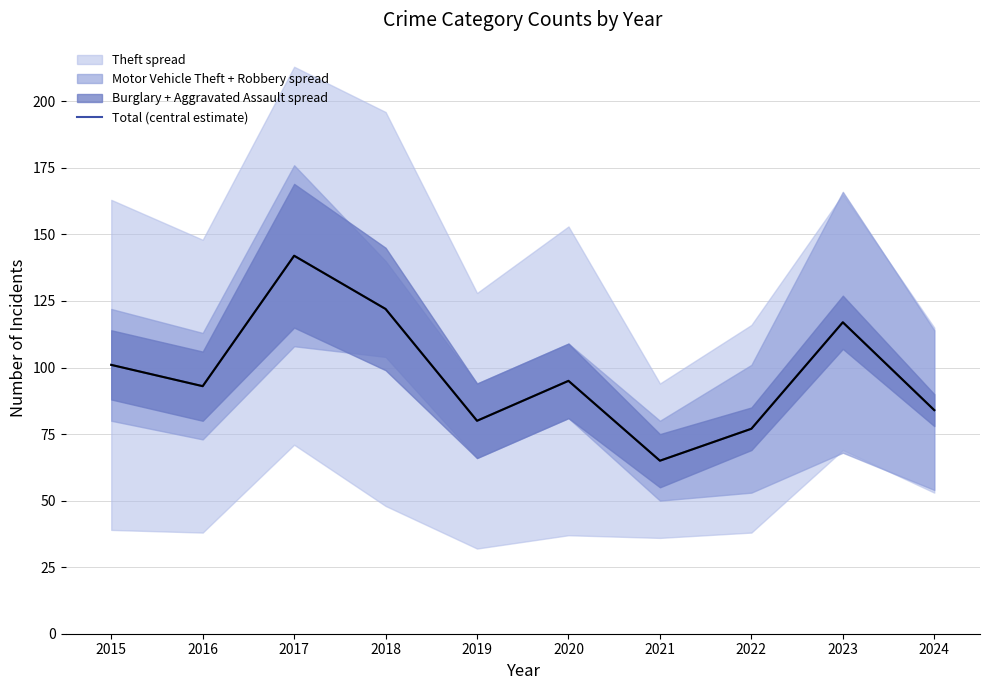

How many data points are above 95?

4